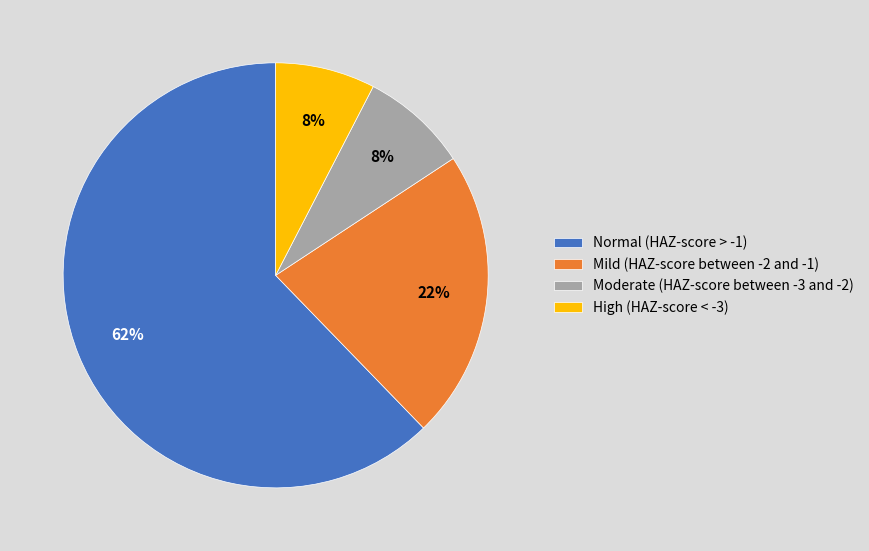

To the nearest percent, what portion does Mild (HAZ-score between -2 and -1) represent?

22%